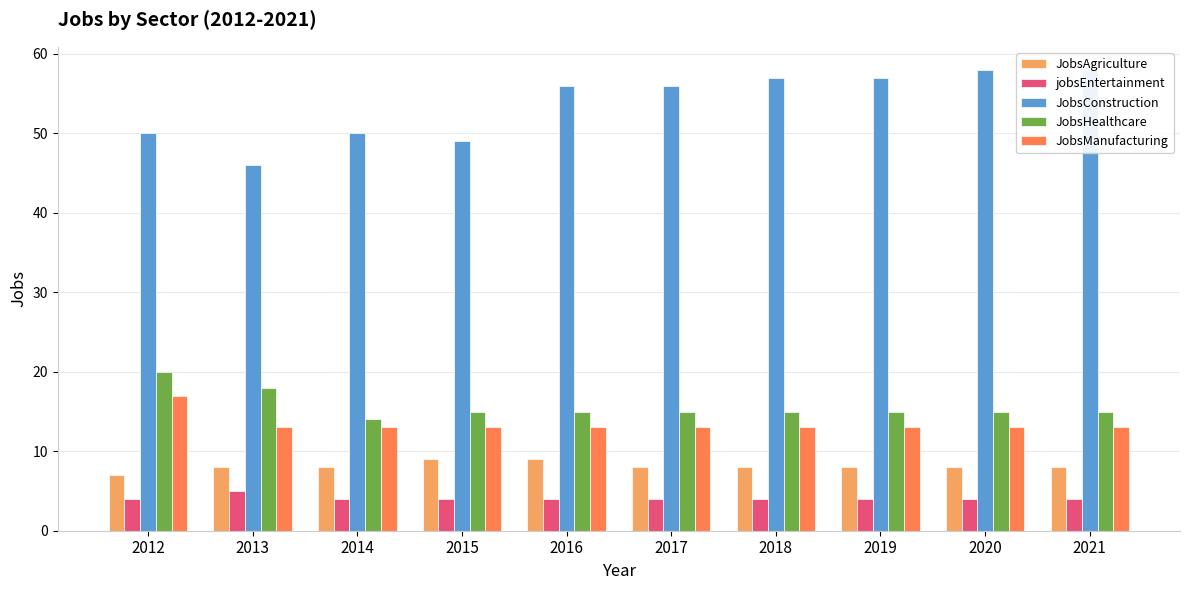

What are all the series names shown in the legend?

JobsAgriculture, jobsEntertainment, JobsConstruction, JobsHealthcare, JobsManufacturing